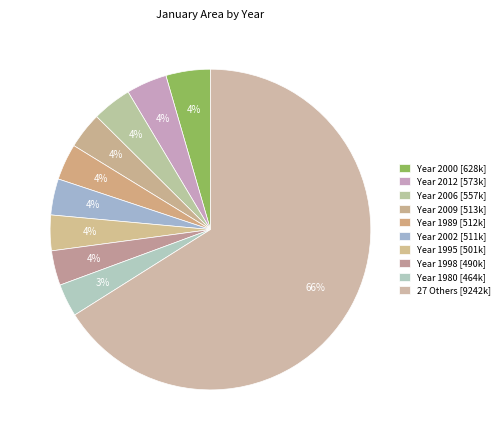

How many slices are in this pie chart?

10